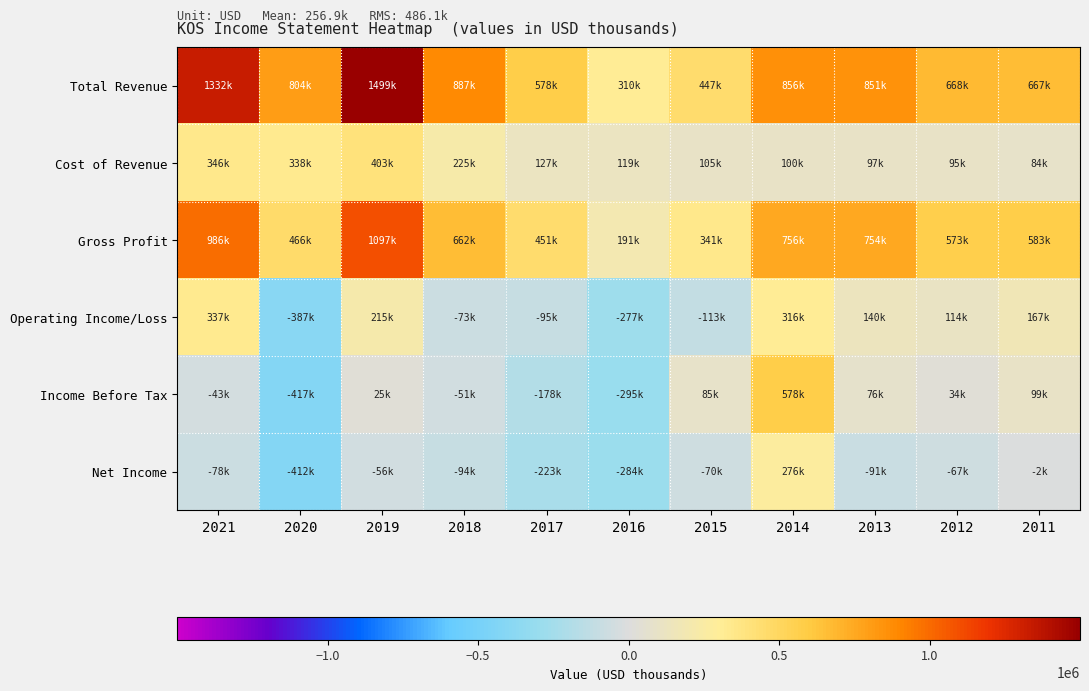

Which series has the largest range (max minus min)?

Total Revenue